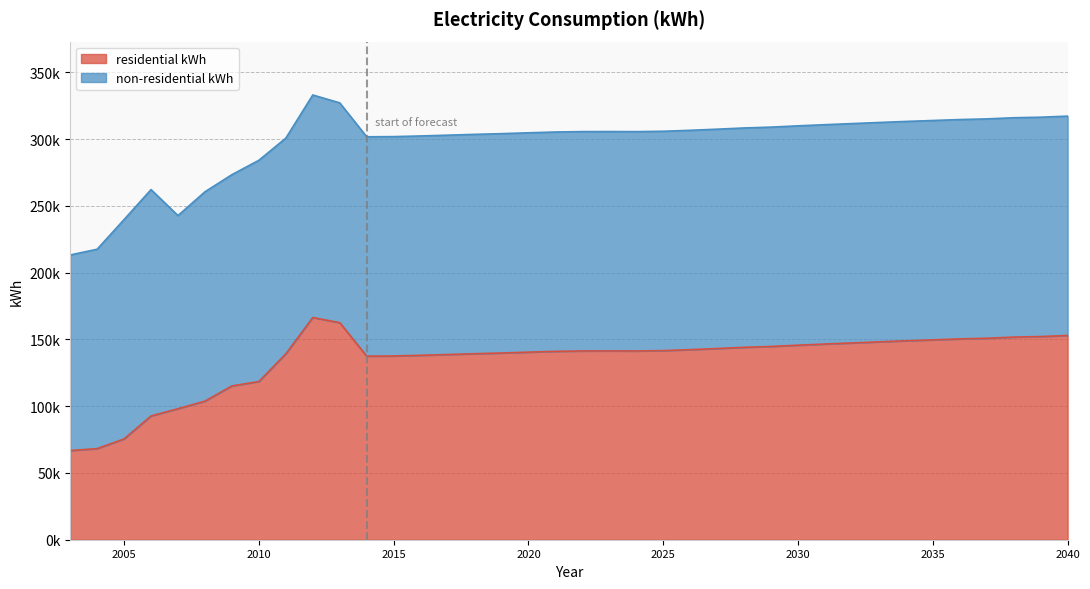

Which has a higher value, 2028 or 2021?

2028